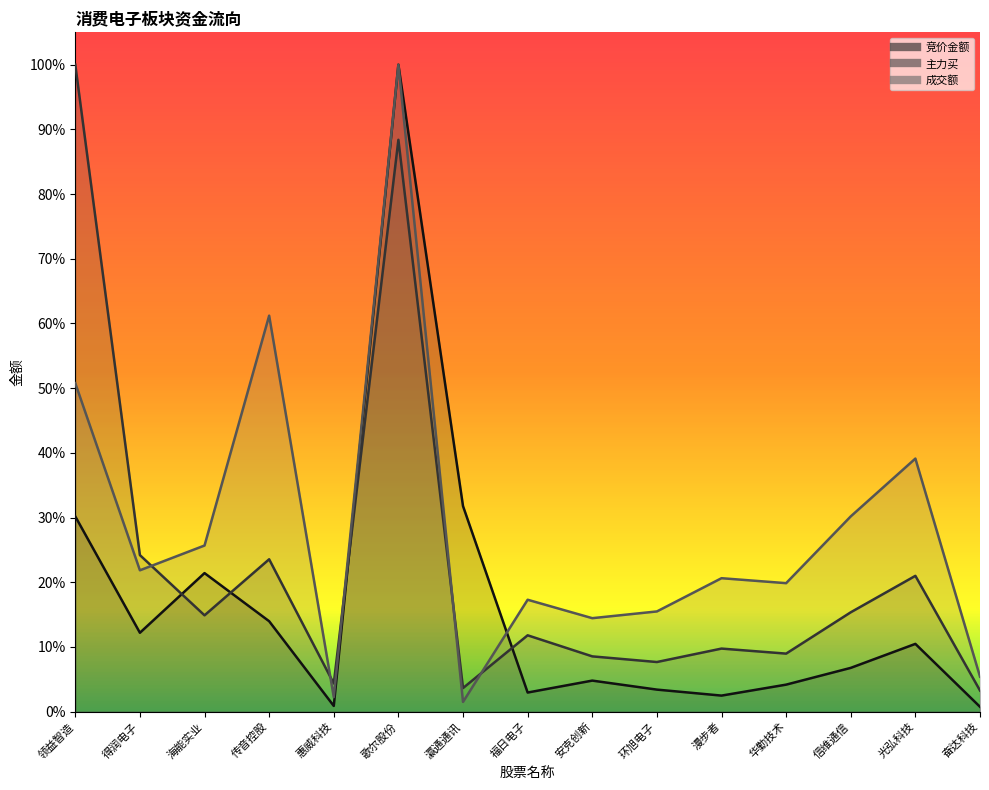

Which has a higher value, 环旭电子 or 海能实业?

海能实业